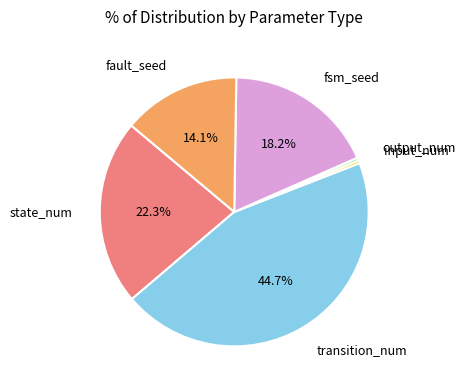

How many segments does this pie chart have?

6